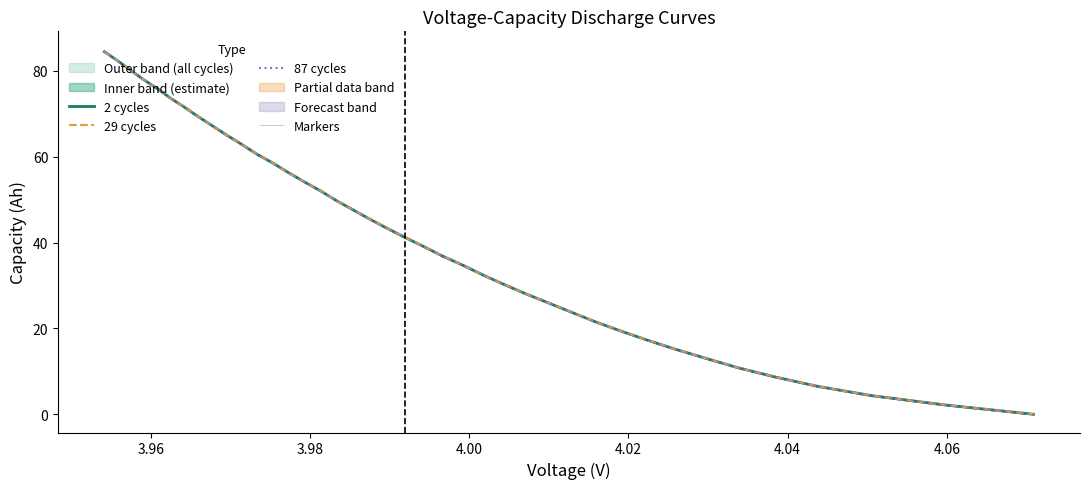

How many times do 29 cycles and 87 cycles cross each other?

8